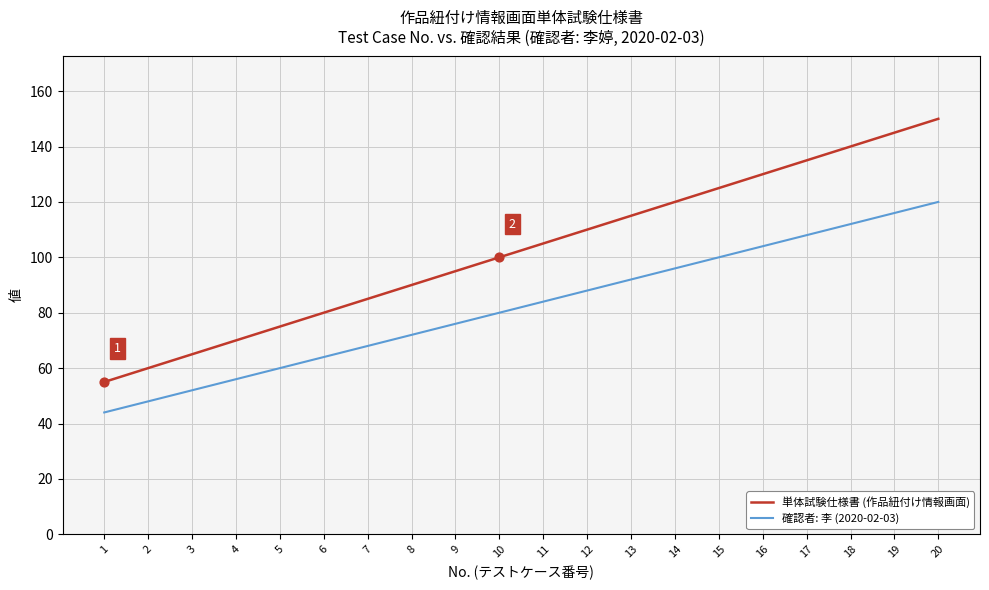

Which series has the largest total across all categories?

単体試験仕様書 (作品紐付け情報画面)